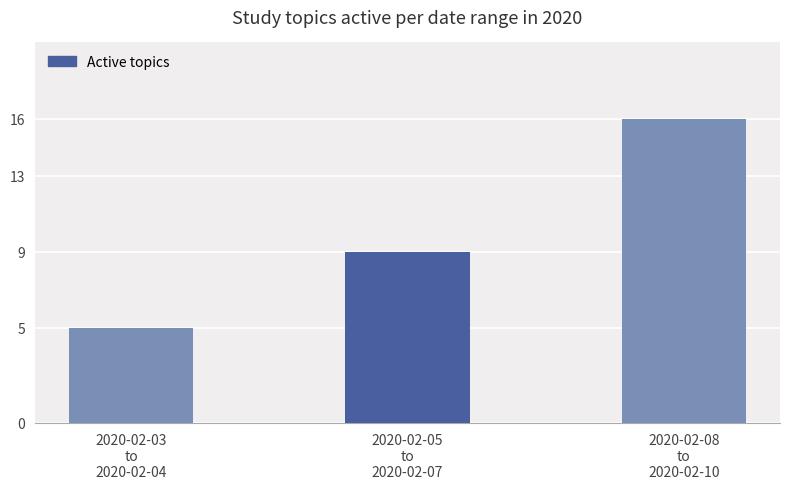

What is the difference between the maximum and minimum values?

11